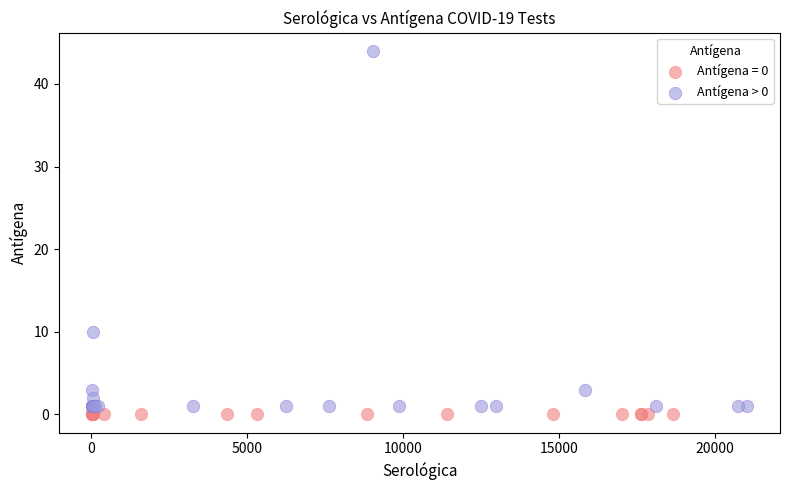

Which series reaches the maximum Y coordinate?

Antígena > 0